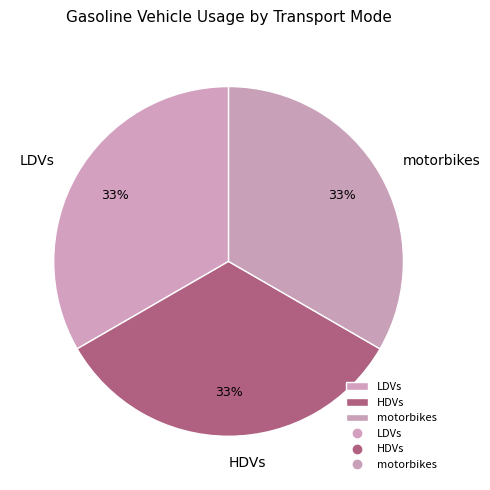

Does any single category account for the majority?

No